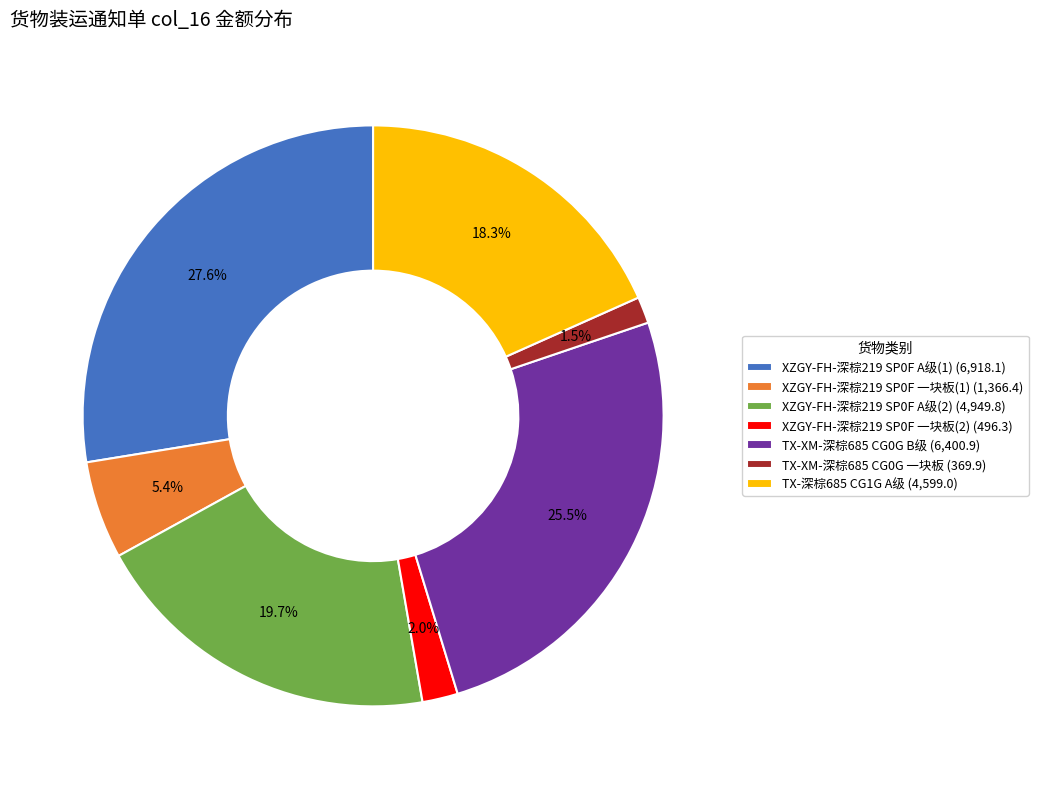

Rank the categories by value from lowest to highest.

TX-XM-深棕685 CG0G 一块板, XZGY-FH-深棕219 SP0F 一块板(2), XZGY-FH-深棕219 SP0F 一块板(1), TX-深棕685 CG1G A级, XZGY-FH-深棕219 SP0F A级(2), TX-XM-深棕685 CG0G B级, XZGY-FH-深棕219 SP0F A级(1)